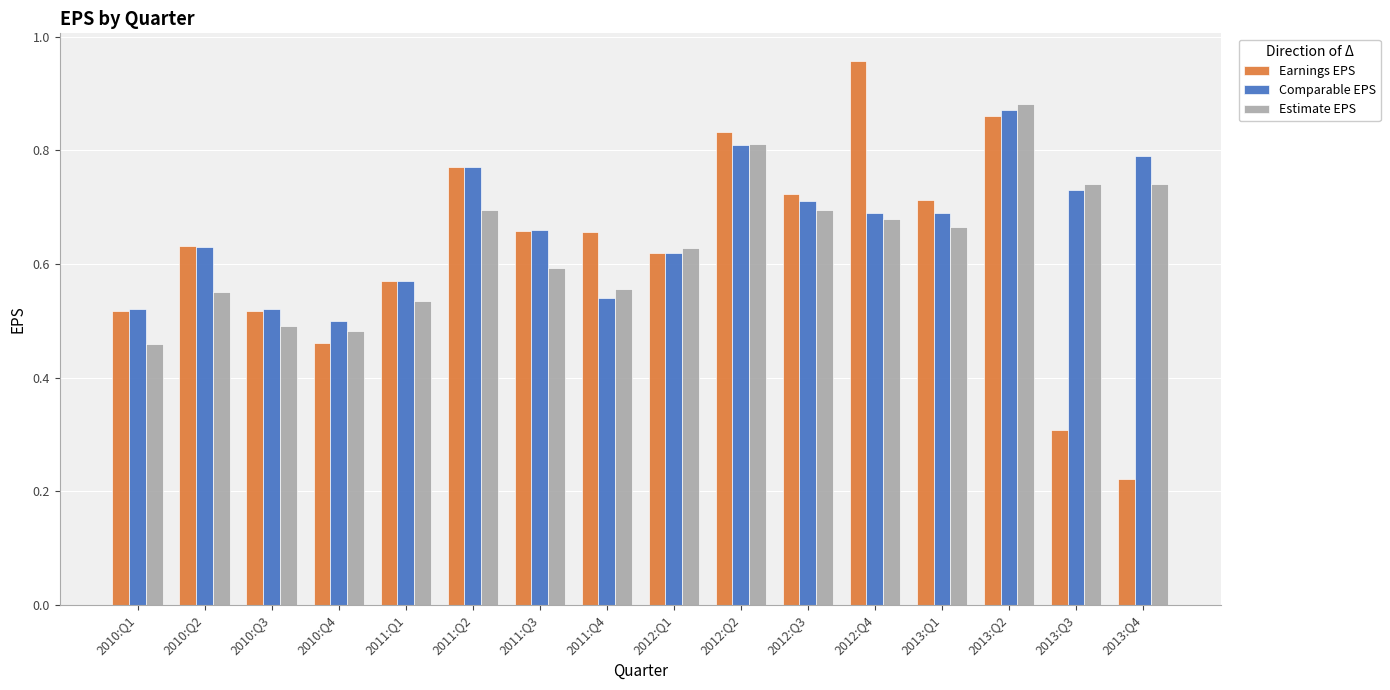

The value of Earnings EPS at 2010:Q1 is 0.5. True or false?

True